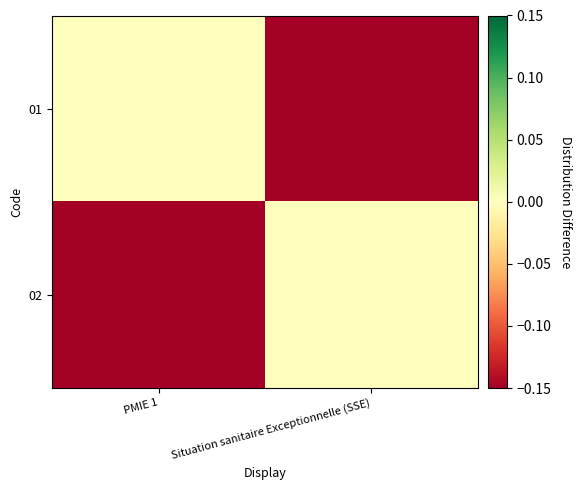

Which series has the largest range (max minus min)?

01